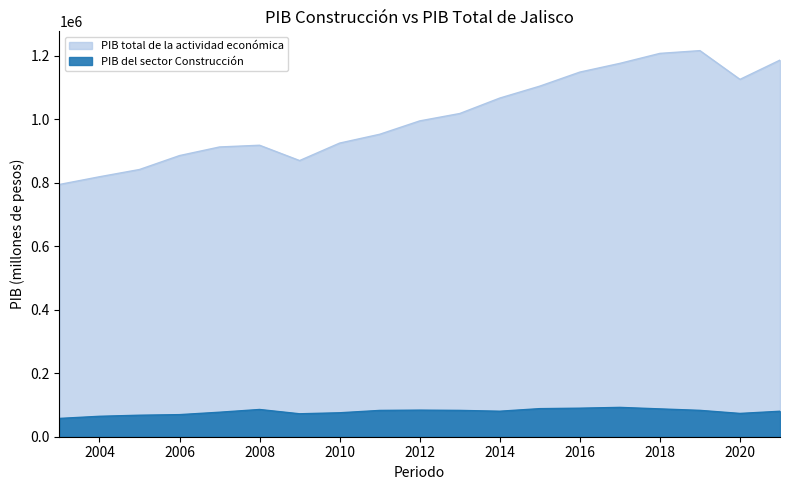

Is the value of PIB total de la actividad económica at 2021 greater than the value of PIB del sector Construcción at 2006?

Yes